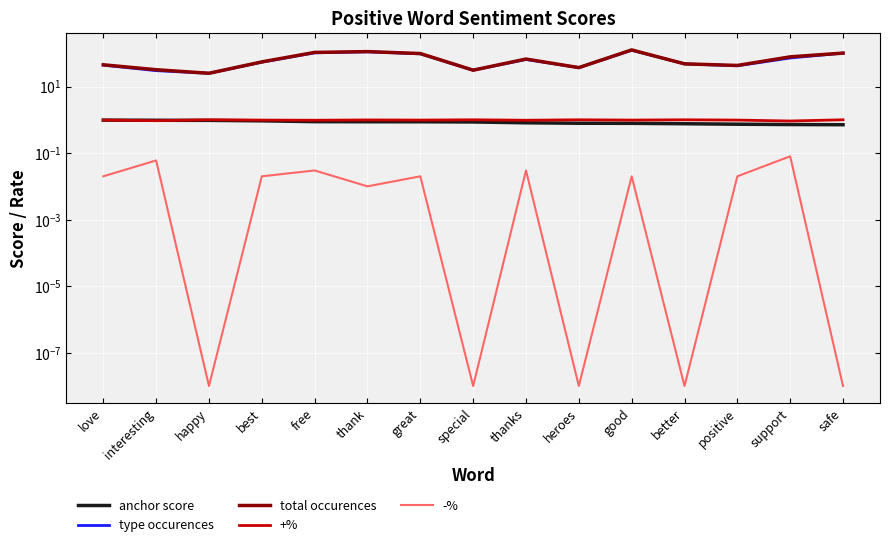

Which series has the largest total across all categories?

total occurences